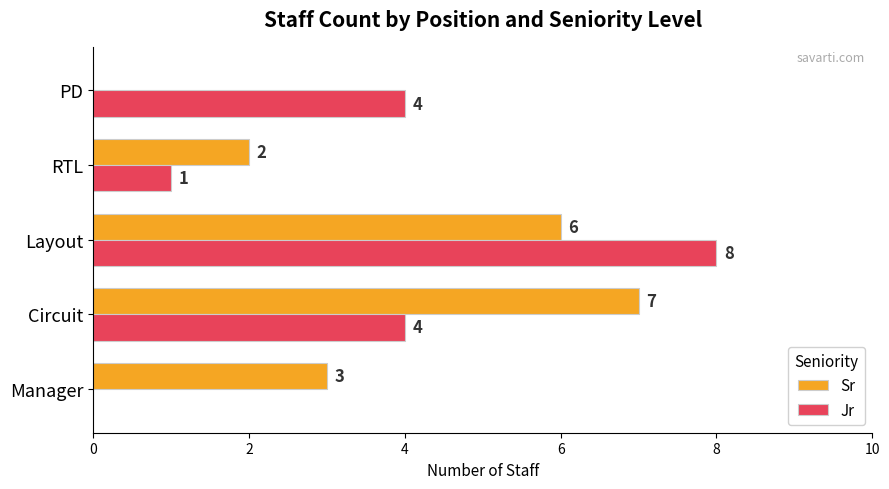

What is the total value across all series at Manager?

3